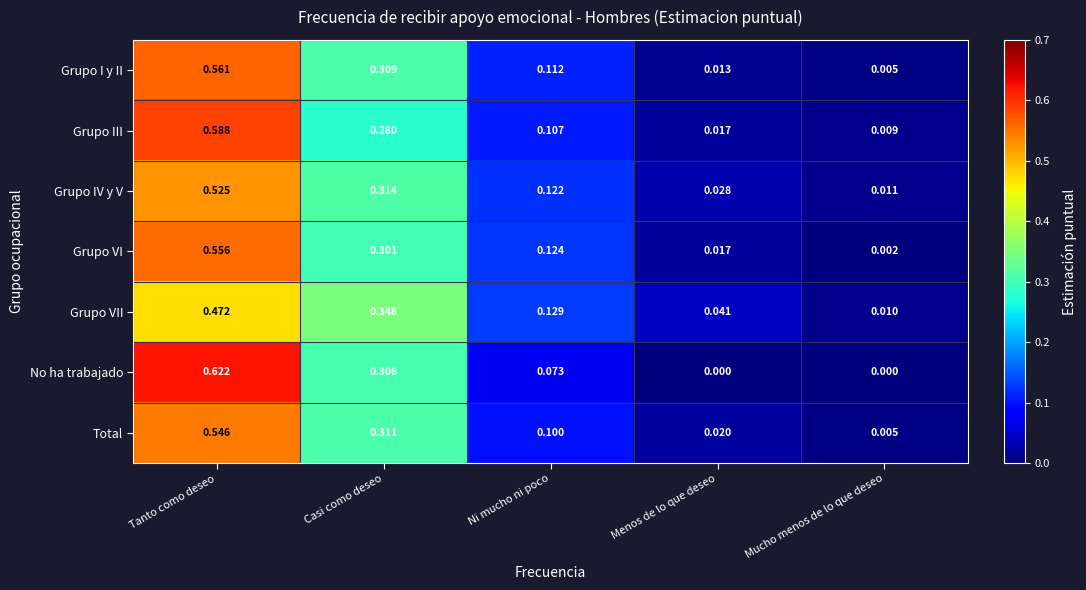

At which label is Grupo I y II closest to 0?

Mucho menos de lo que deseo